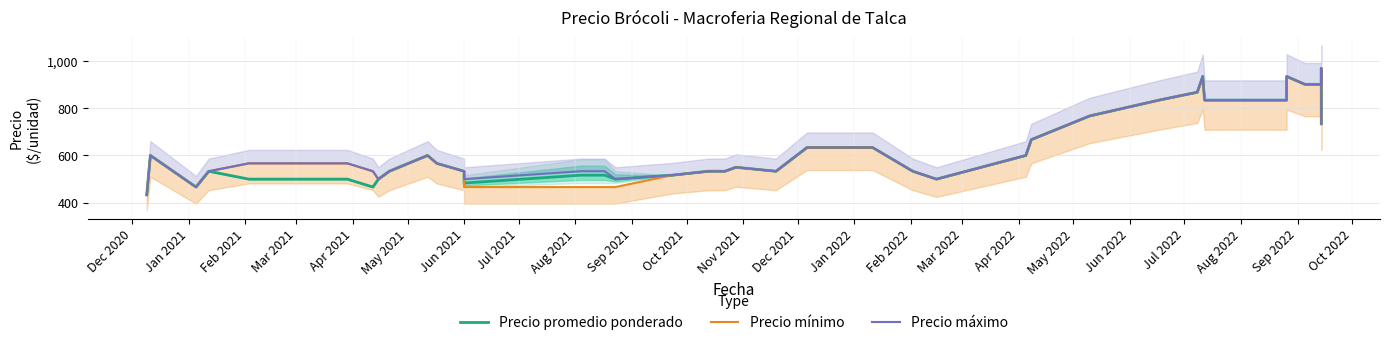

True or false: Precio promedio ponderado has more than 2 interior local peaks.

True